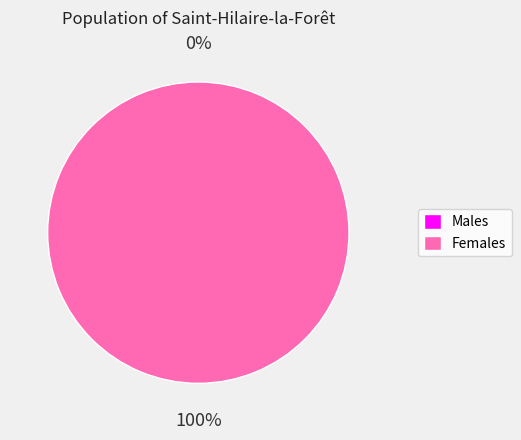

How many slices are in this pie chart?

2